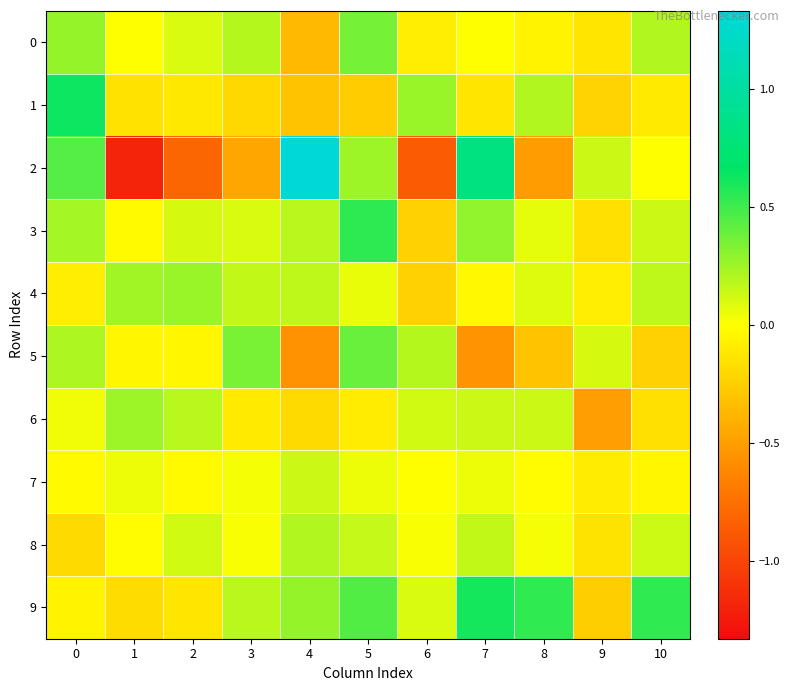

Reading left to right, list all the values displayed in this chart.

0: 0=0.3	1=-0.0	2=0.1	3=0.2	4=-0.4	5=0.4	6=-0.1	7=-0.0	8=-0.1	9=-0.1	10=0.2
1: 0=0.6	1=-0.1	2=-0.1	3=-0.2	4=-0.3	5=-0.3	6=0.3	7=-0.1	8=0.2	9=-0.2	10=-0.1
2: 0=0.4	1=-1.2	2=-0.8	3=-0.5	4=1.3	5=0.3	6=-0.9	7=0.8	8=-0.5	9=0.1	10=-0.0
3: 0=0.2	1=-0.0	2=0.1	3=0.1	4=0.2	5=0.5	6=-0.2	7=0.3	8=0.1	9=-0.2	10=0.1
4: 0=-0.1	1=0.2	2=0.3	3=0.2	4=0.2	5=0.1	6=-0.2	7=-0.0	8=0.1	9=-0.1	10=0.2
5: 0=0.2	1=-0.0	2=-0.0	3=0.3	4=-0.6	5=0.4	6=0.2	7=-0.6	8=-0.3	9=0.1	10=-0.2
6: 0=0.0	1=0.3	2=0.2	3=-0.1	4=-0.2	5=-0.1	6=0.1	7=0.1	8=0.1	9=-0.5	10=-0.2
7: 0=-0.0	1=0.0	2=-0.0	3=0.0	4=0.1	5=0.1	6=-0.0	7=0.0	8=-0.0	9=-0.1	10=-0.0
8: 0=-0.2	1=-0.0	2=0.1	3=0.0	4=0.2	5=0.1	6=0.0	7=0.2	8=0.0	9=-0.1	10=0.1
9: 0=-0.1	1=-0.2	2=-0.1	3=0.2	4=0.3	5=0.4	6=0.1	7=0.6	8=0.5	9=-0.3	10=0.5